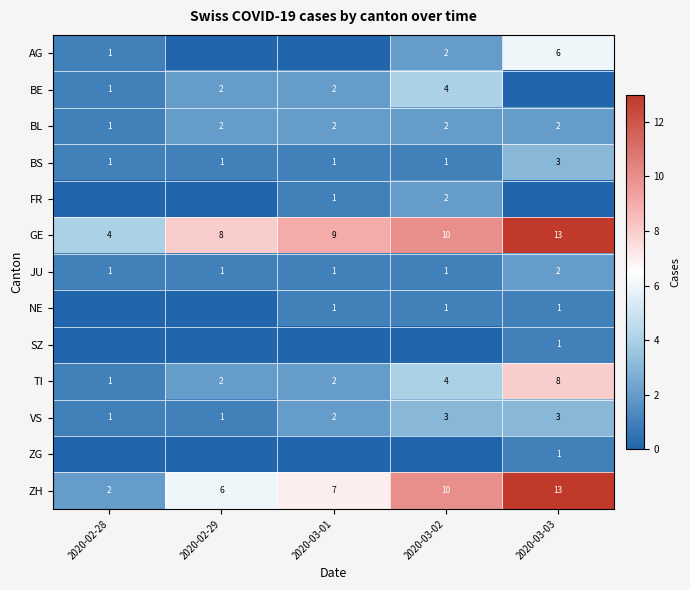

Is it true that JU equals 1 at 2020-02-29?

True